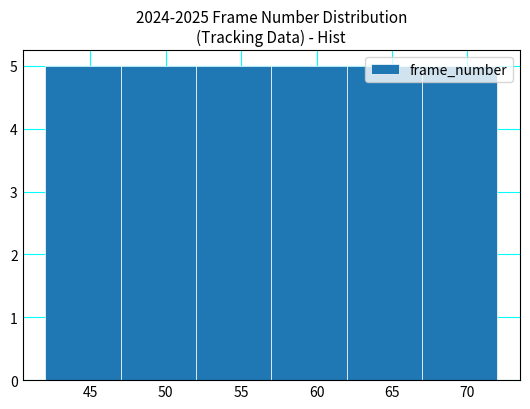

Reading left to right, list every bar in this chart as the range it spans on the x-axis followed by its height. The values are not printed on the chart, so give them approximately, as read against the axis.

42 to 47: 5
47 to 52: 5
52 to 57: 5
57 to 62: 5
62 to 67: 5
67 to 72: 5